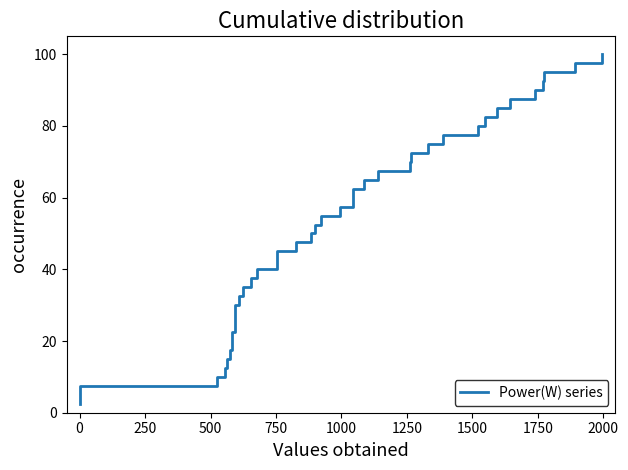

How many lines are shown in the chart?

1